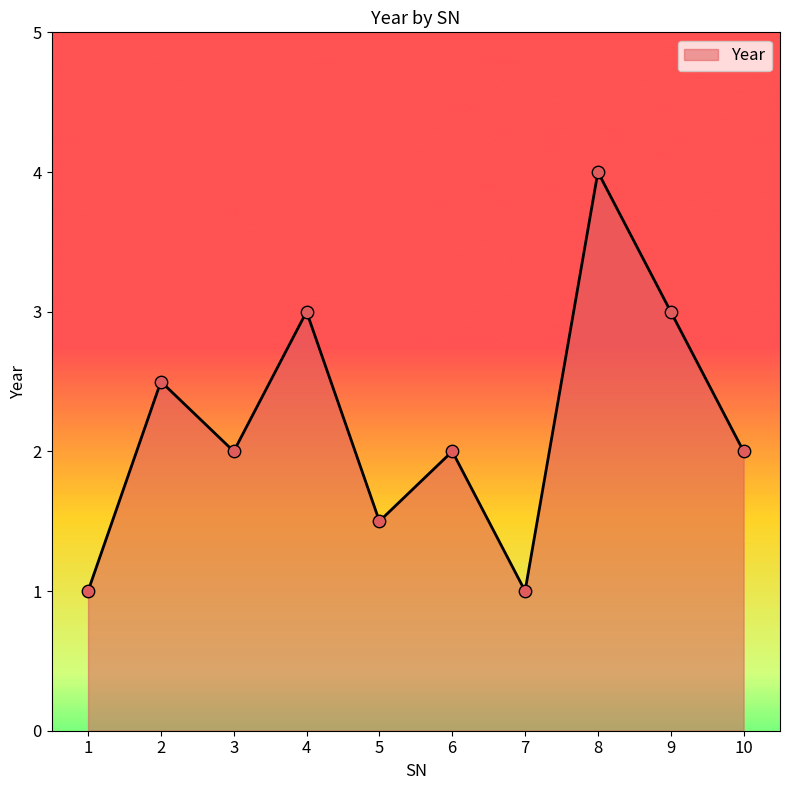

Approximately how many times larger is the value at 8 compared to 6?

2.0